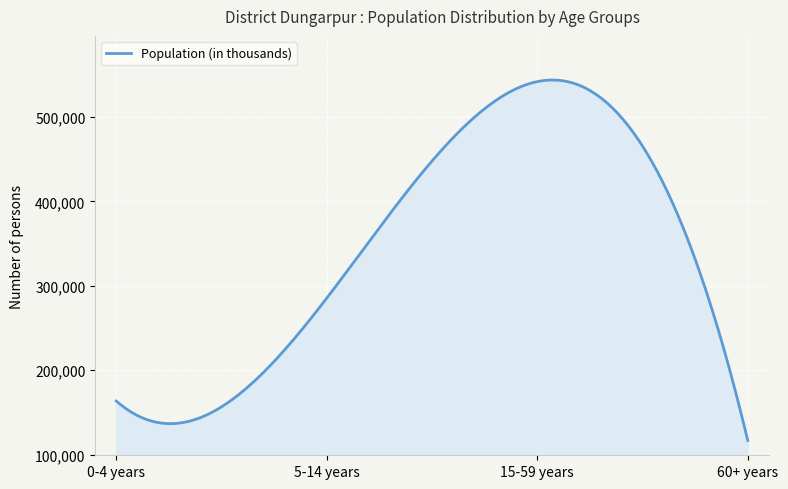

Does the chart have visible grid lines?

Yes